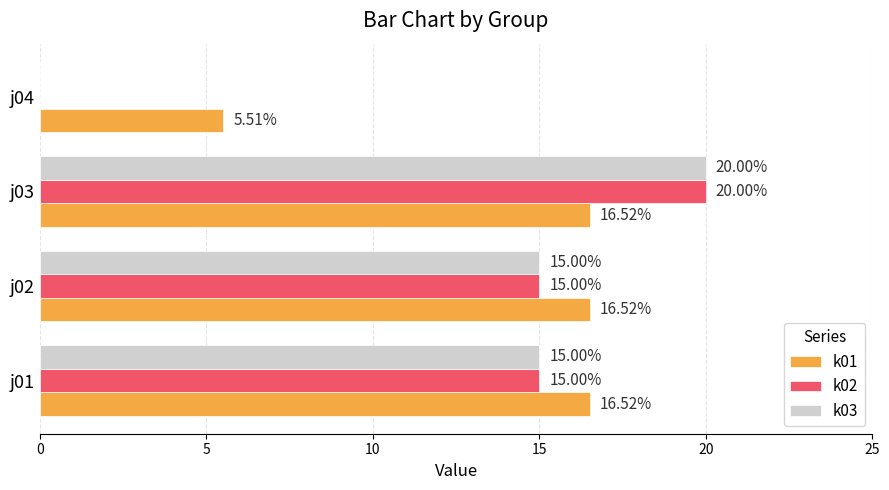

At which label does k02 reach its peak?

j03